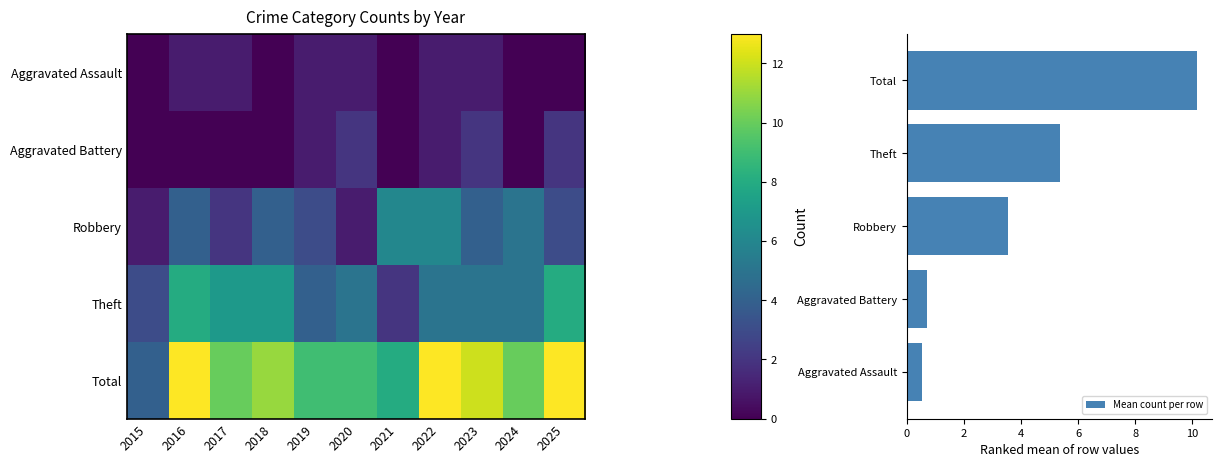

What is the lowest value of the Total series?

4